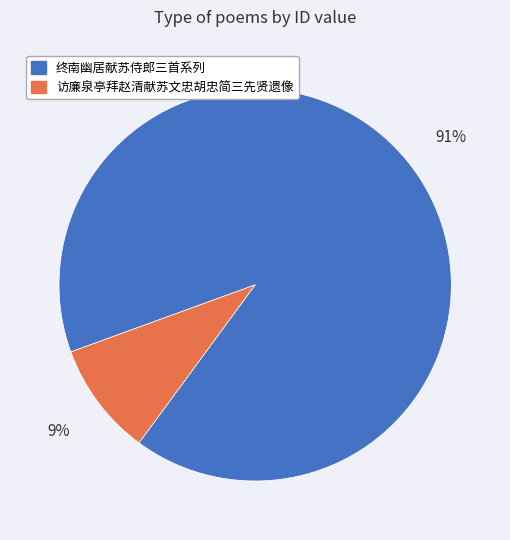

The 终南幽居献苏侍郎三首系列 slice represents 91% of the pie. True or false?

True